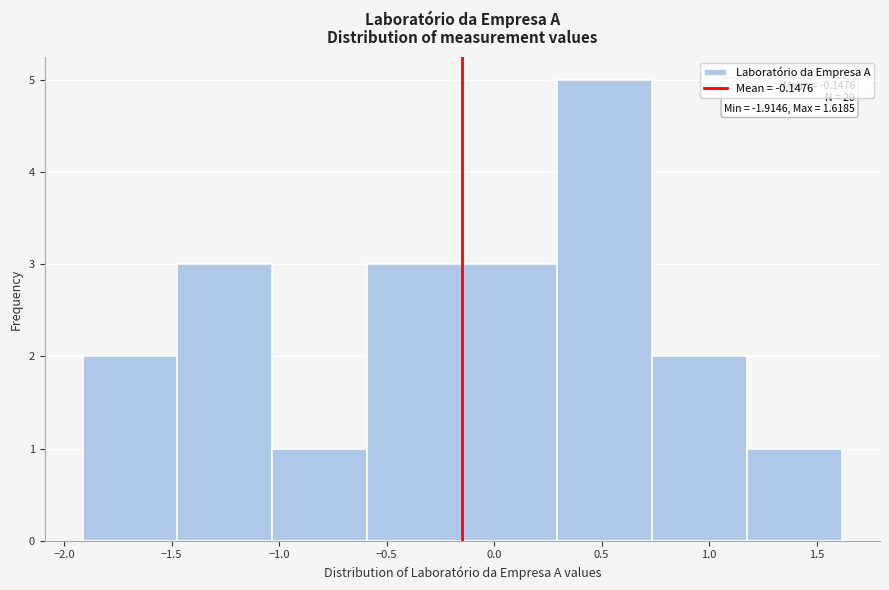

Which range on the x-axis has the tallest bar?

0.30 to 0.75